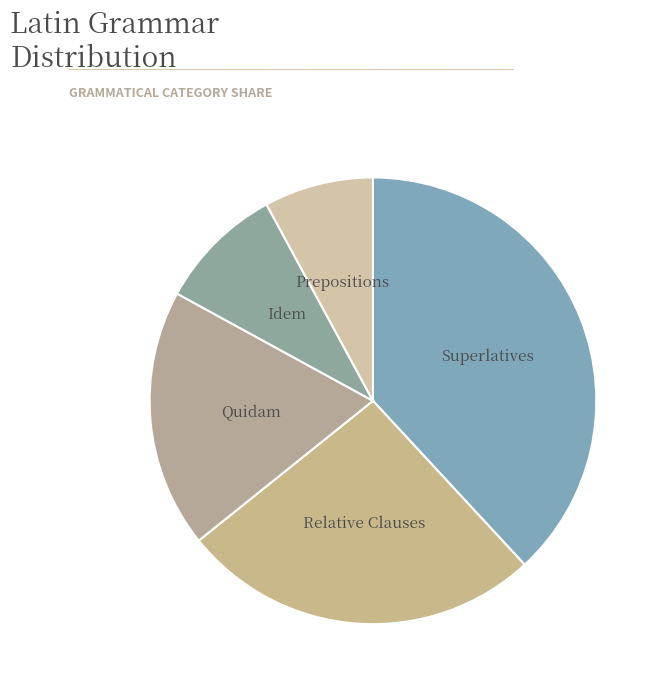

Does any single category account for the majority?

No